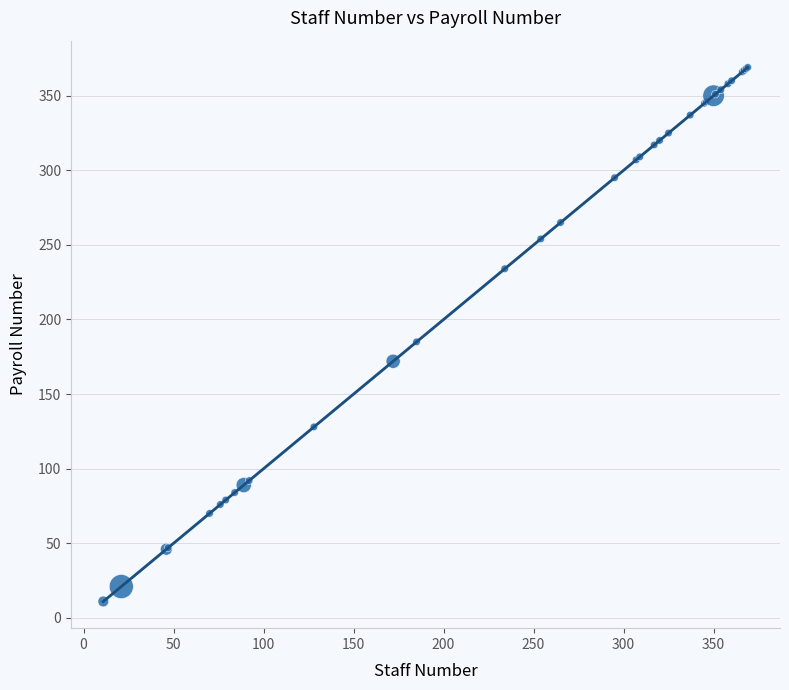

What Y value in the scatter plot is closest to 190?

185